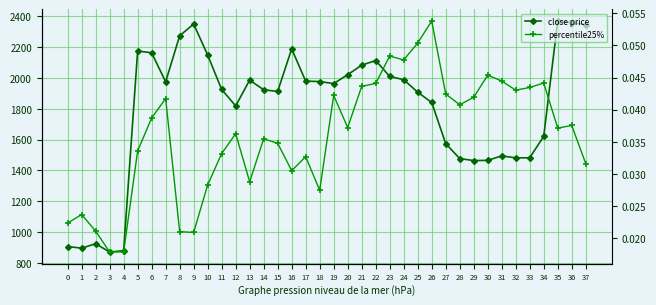

Reading left to right, what are all the values shown in this chart?

close price: 0=906.3	1=895.8	2=924.4	3=870.8	4=879.3	5=2175.6	6=2164.1	7=1975.5	8=2274.3	9=2350.8	10=2149.5	11=1926.1	12=1819.1	13=1986.8	14=1923.9	15=1913.1	16=2189.5	17=1979.9	18=1977.4	19=1964.1	20=2021.8	21=2083.7	22=2113.9	23=2010.6	24=1989.4	25=1908.2	26=1841.5	27=1574.8	28=1477.3	29=1464.3	30=1465.8	31=1494.8	32=1482.1	33=1482.4	34=1621.8	35=2370.7	36=2359.8	37=2347.0
percentile25%: 0=0.0	1=0.0	2=0.0	3=0.0	4=0.0	5=0.0	6=0.0	7=0.0	8=0.0	9=0.0	10=0.0	11=0.0	12=0.0	13=0.0	14=0.0	15=0.0	16=0.0	17=0.0	18=0.0	19=0.0	20=0.0	21=0.0	22=0.0	23=0.0	24=0.0	25=0.1	26=0.1	27=0.0	28=0.0	29=0.0	30=0.0	31=0.0	32=0.0	33=0.0	34=0.0	35=0.0	36=0.0	37=0.0